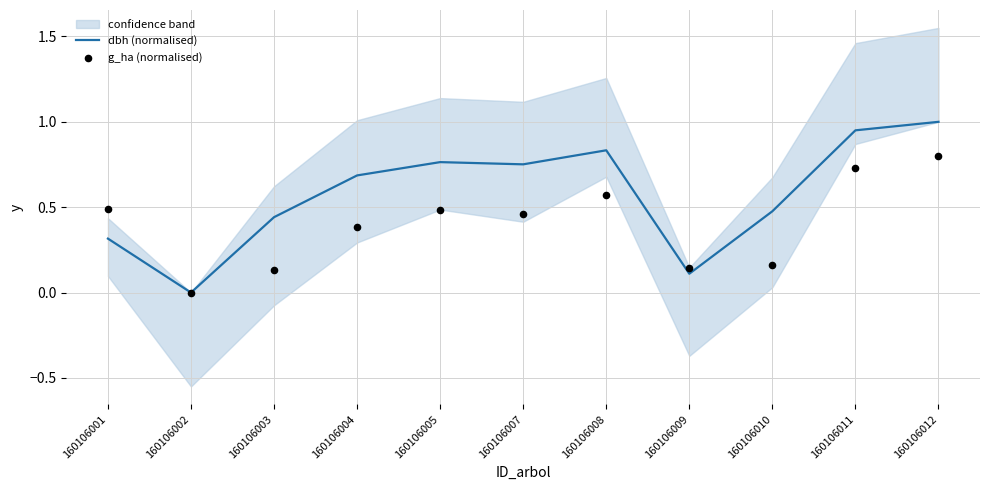

Which series reaches the minimum Y coordinate?

dbh (normalised)